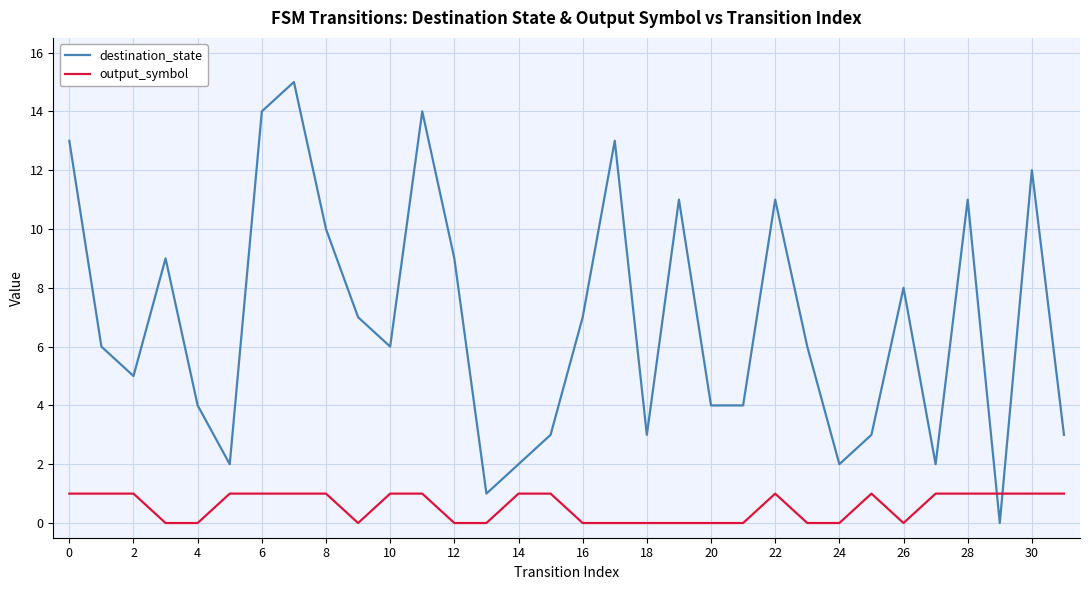

Which series has the widest spread of values?

destination_state